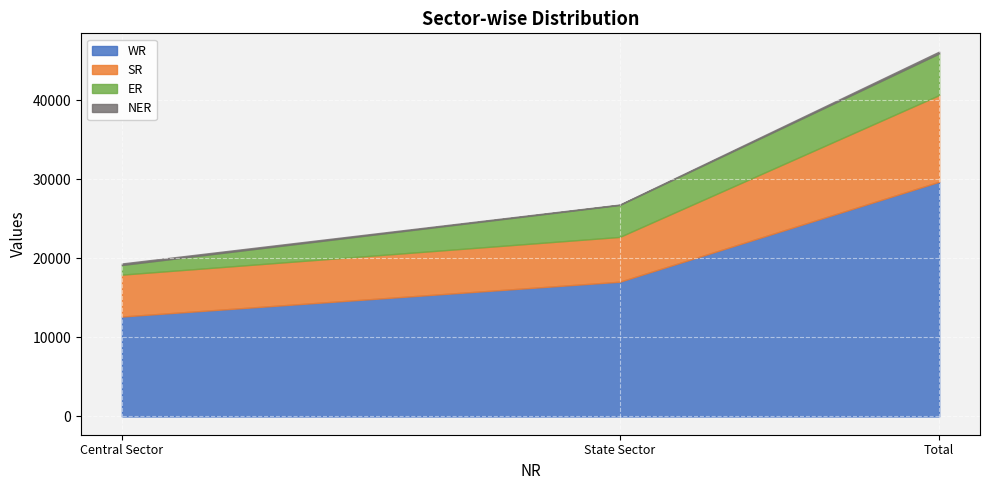

What is the sum of all SR values?

21944